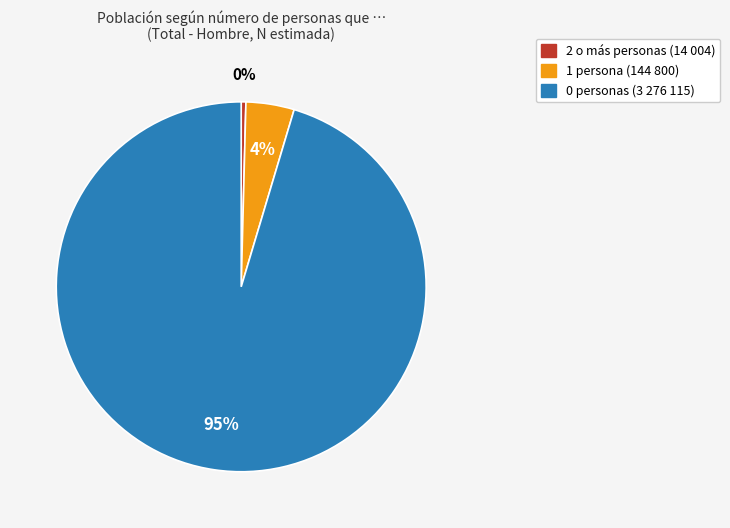

Count the number of slices in the pie.

3